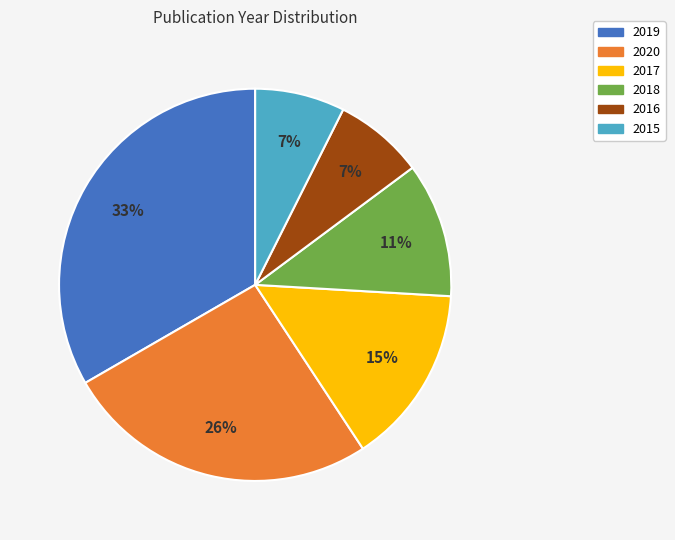

How many slices are in this pie chart?

6